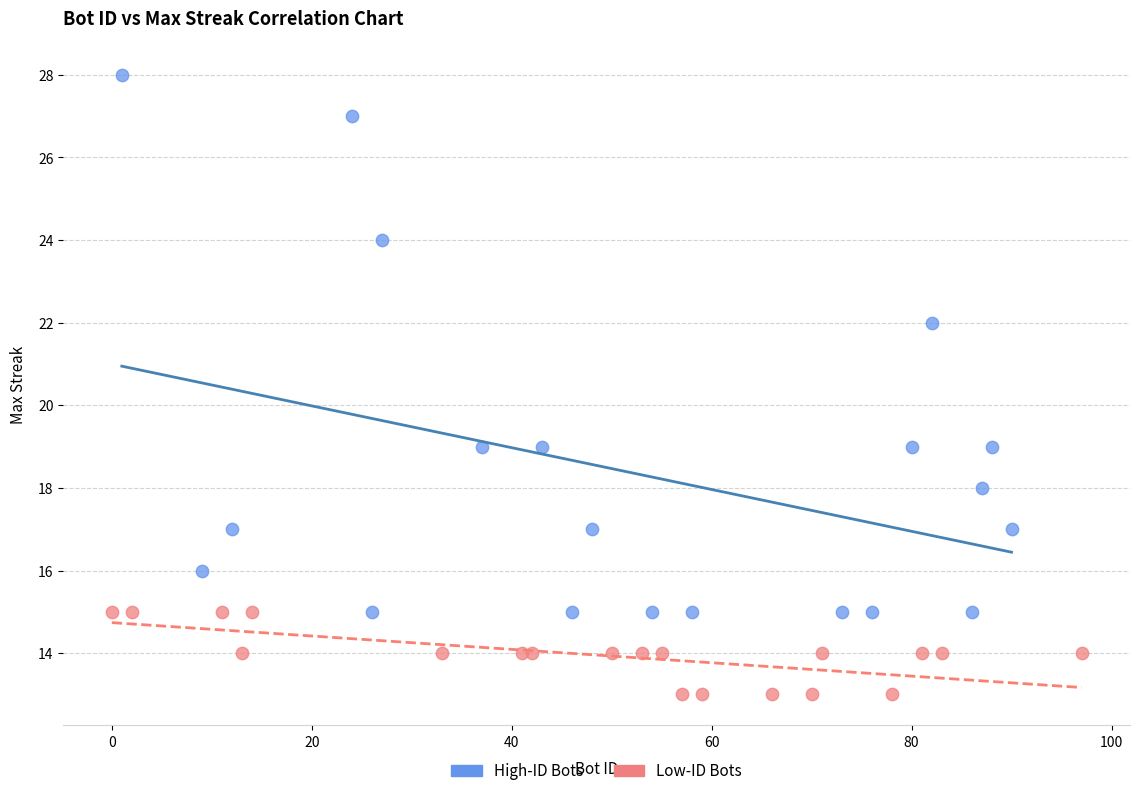

What are all the series names shown in the legend?

High-ID Bots, Low-ID Bots